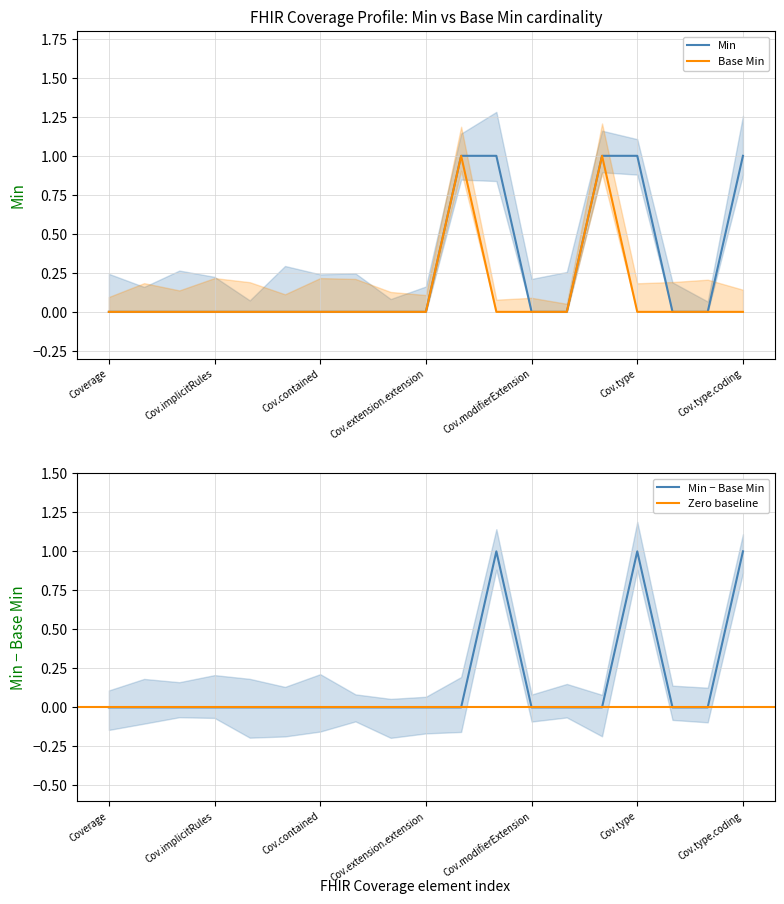

What are all the series names shown in the legend?

Min, Base Min